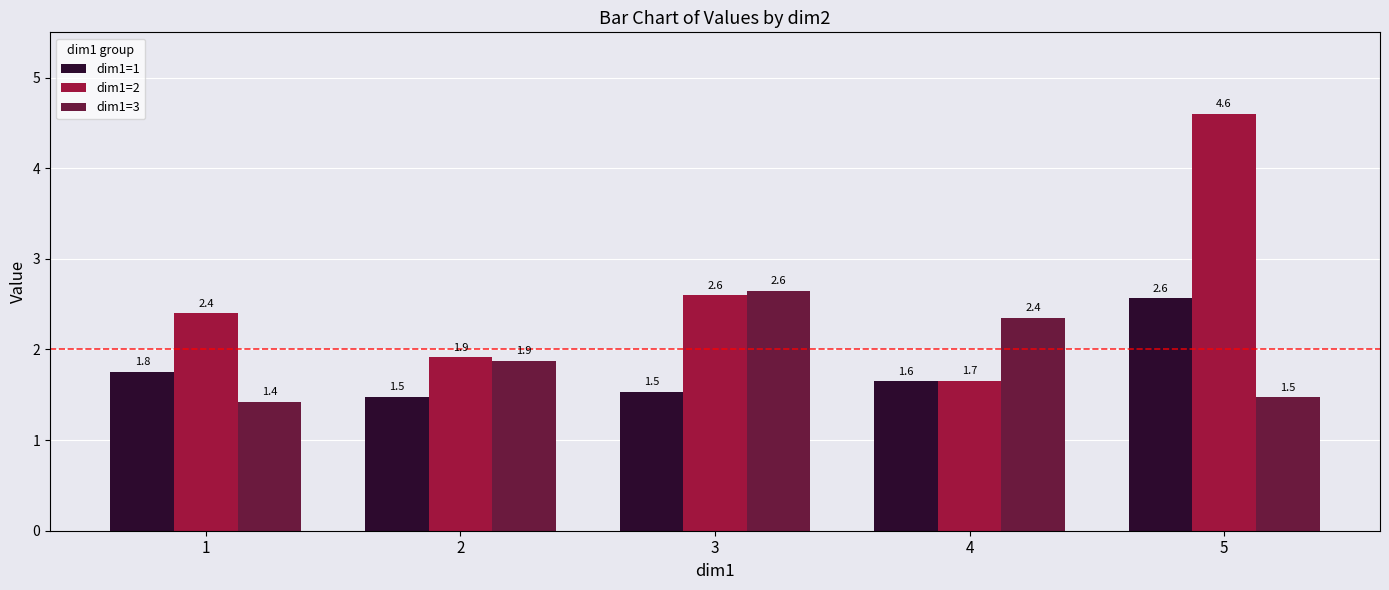

What is the spread (max minus min) of values at 5?

3.1